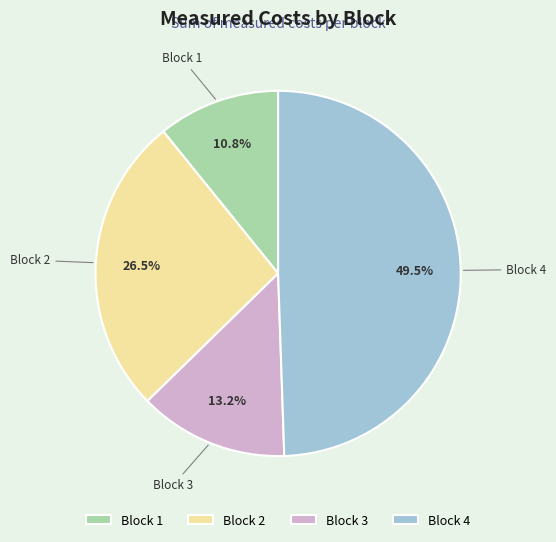

What is the largest slice in the pie chart?

Block 4